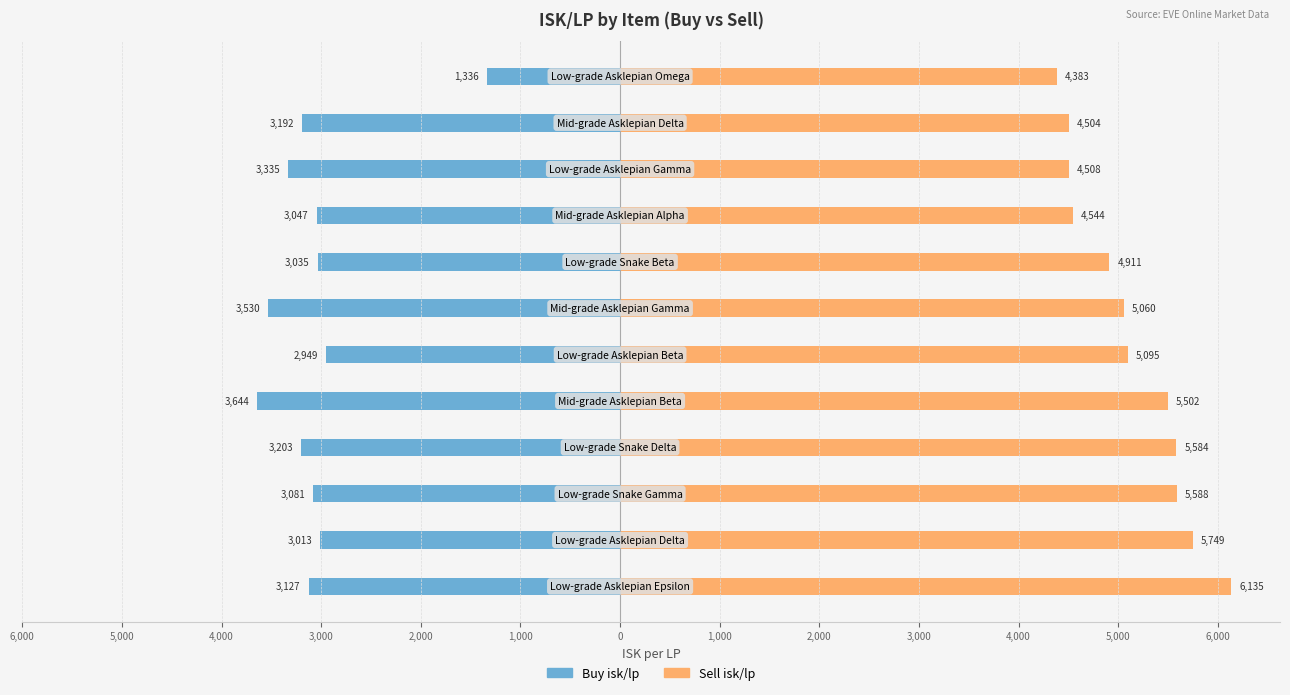

What is the difference between the maximum and minimum values in the Sell isk/lp series?

1752.2